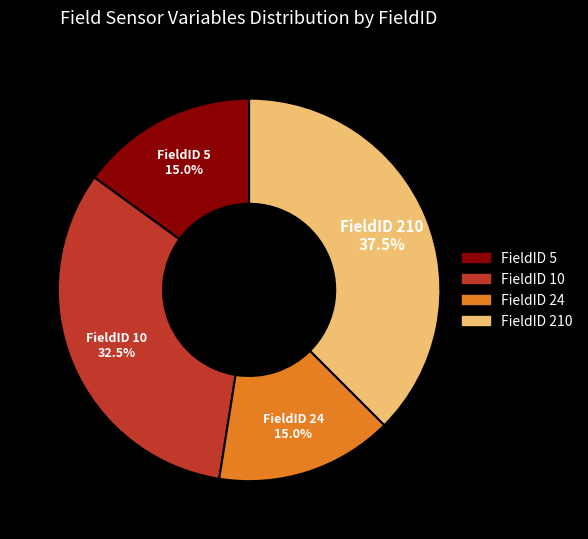

How many segments does this pie chart have?

4